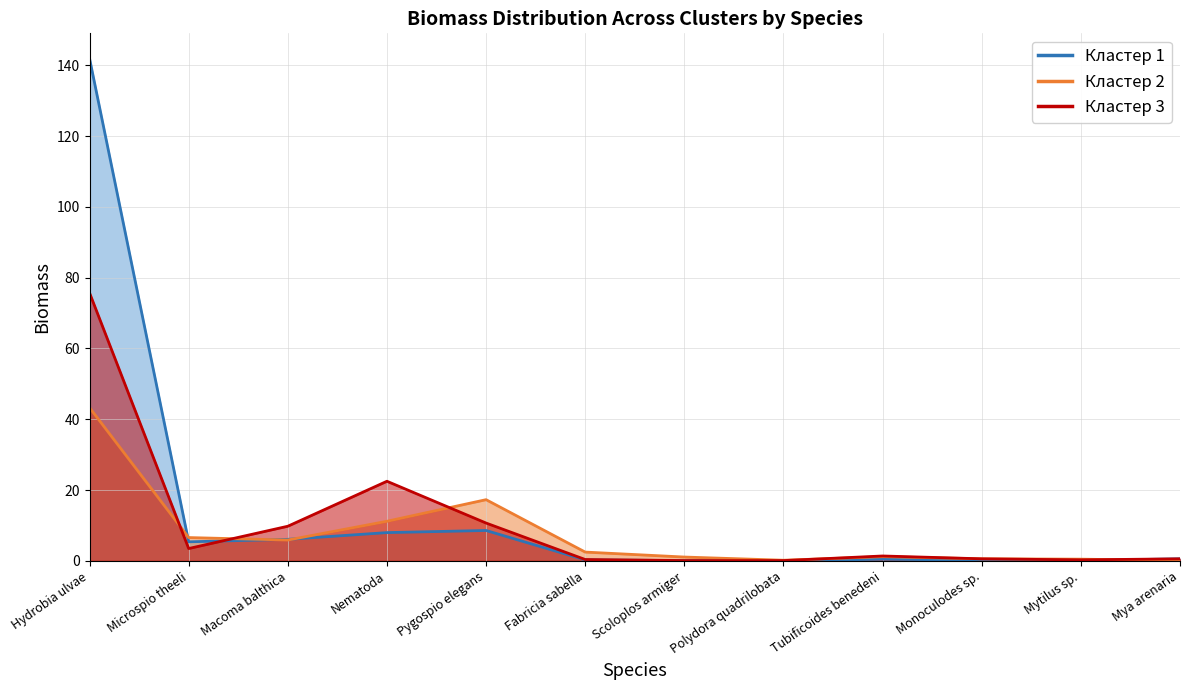

The Кластер 3 series shows 0.6 at Monoculodes sp.. True or false?

True